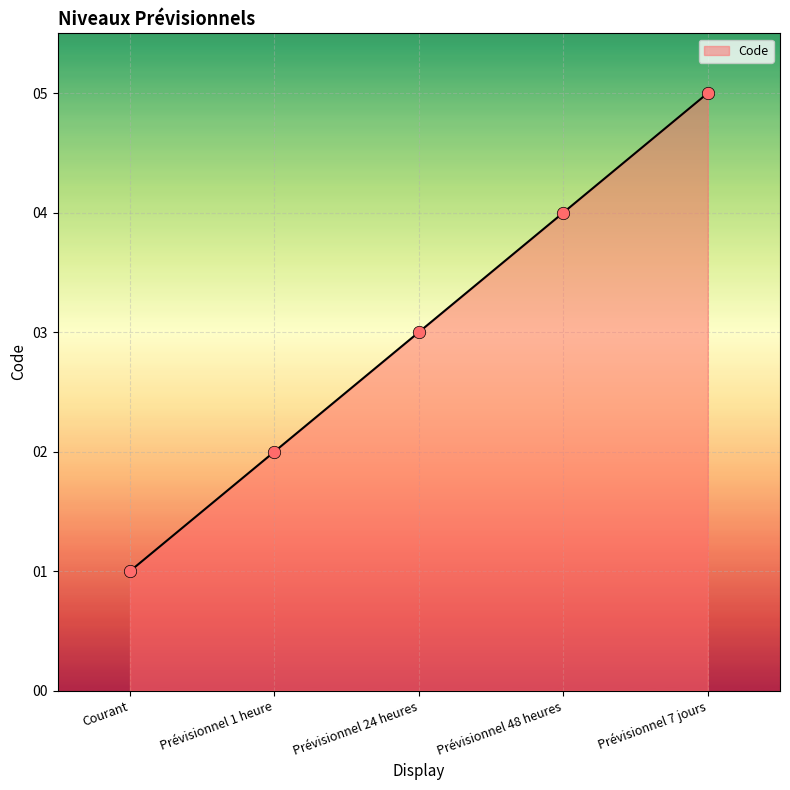

Between Prévisionnel 48 heures and Prévisionnel 7 jours, which is larger?

Prévisionnel 7 jours